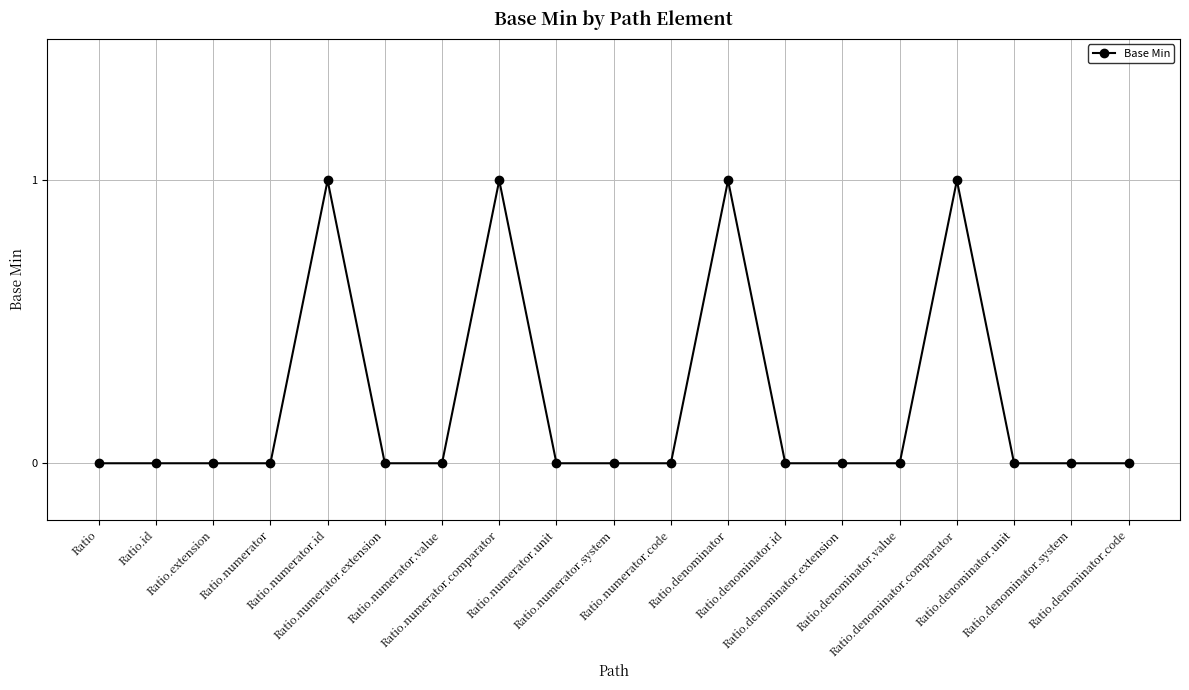

The chart shows a value of 0 at Ratio.denominator.system. True or false?

True